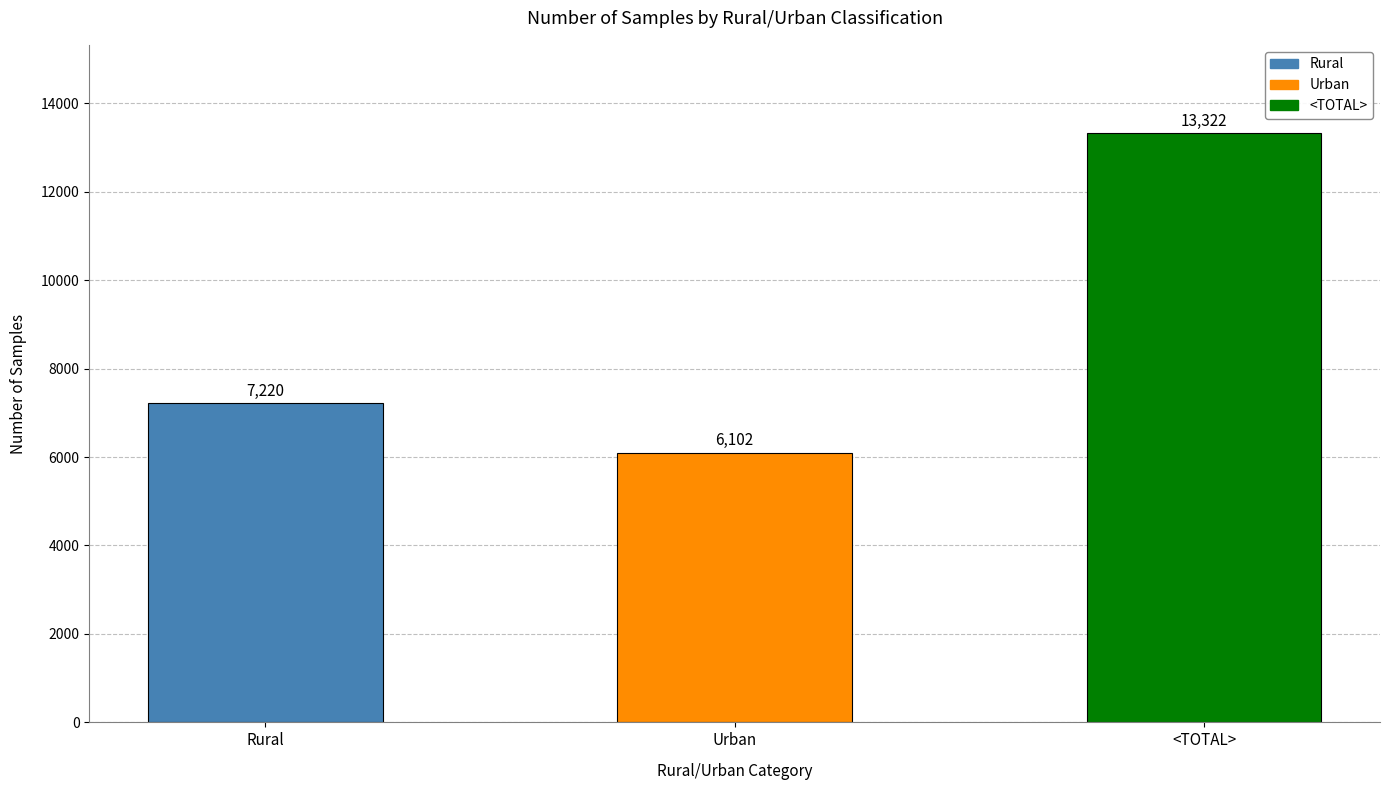

What is the average value?

8881